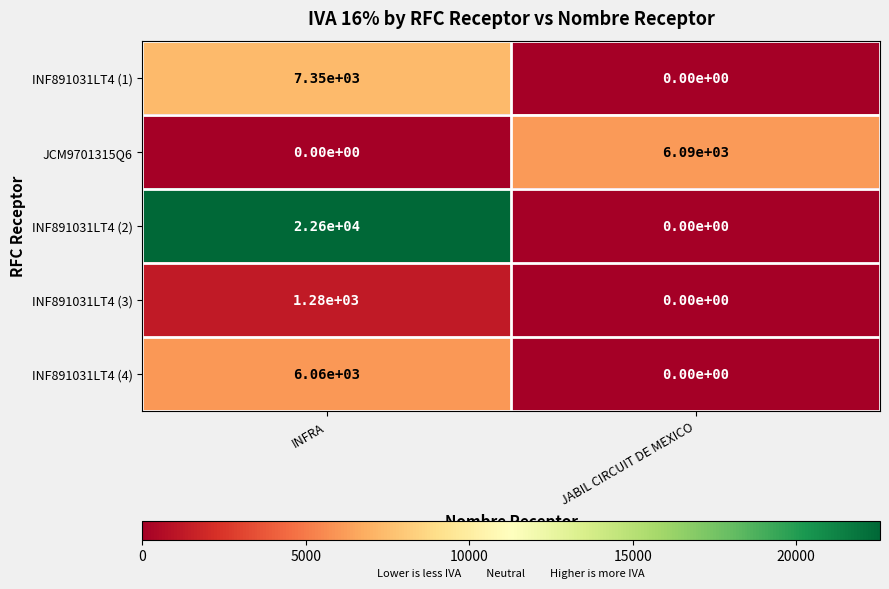

What is the sum of the INF891031LT4 (4) values at INFRA and JABIL CIRCUIT DE MEXICO?

6060